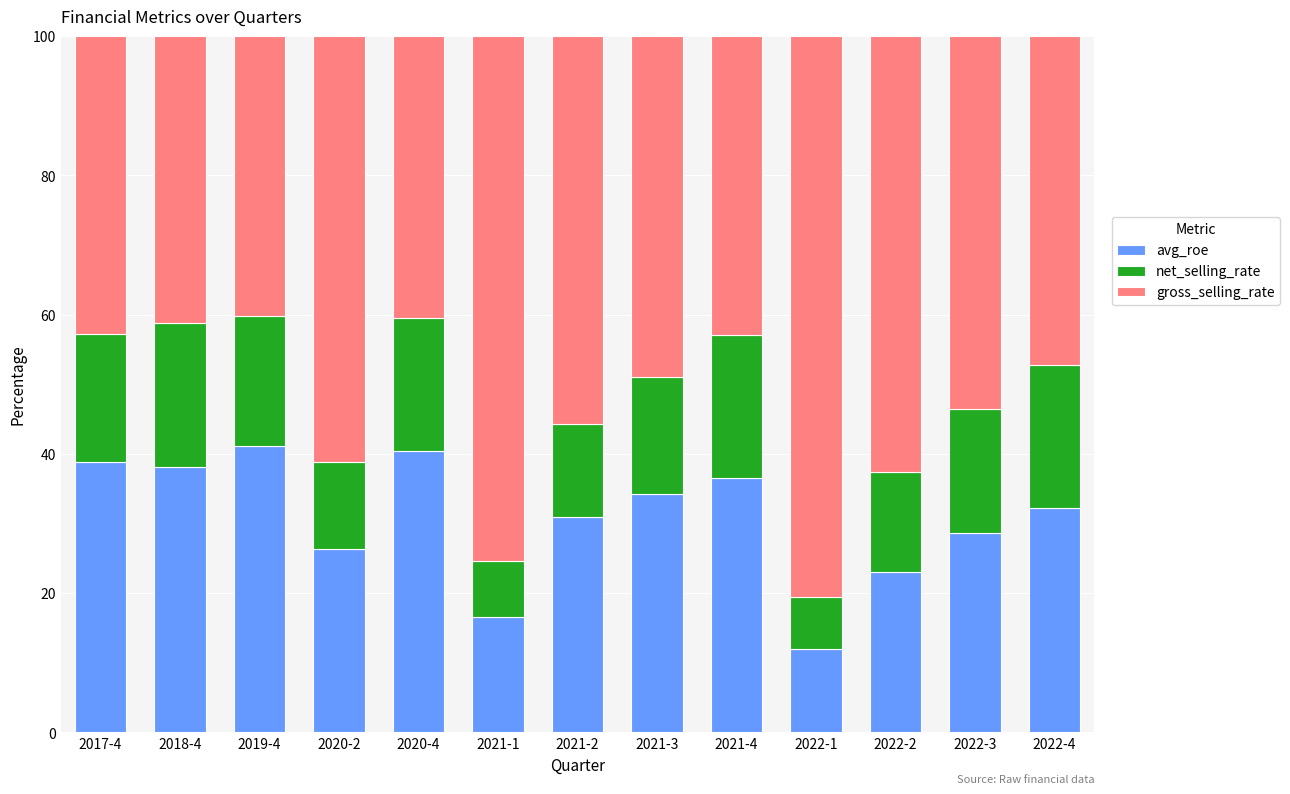

The value of avg_roe at 2021-1 is 16.6. True or false?

True